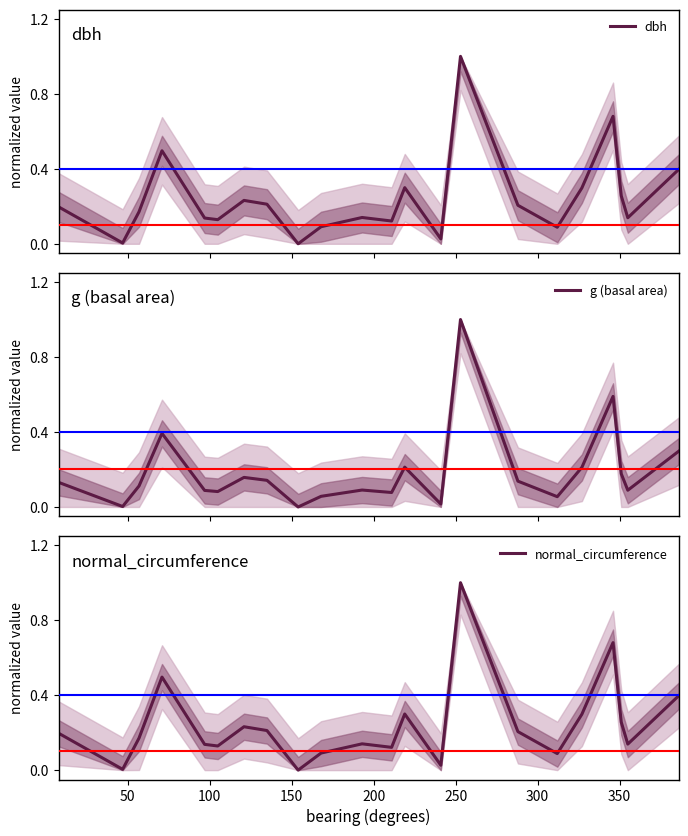

True or false: g (basal area) and dbh intersect in this chart.

False